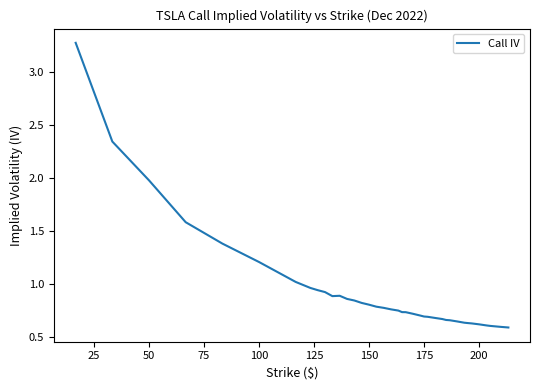

What is the greatest value displayed?

3.3